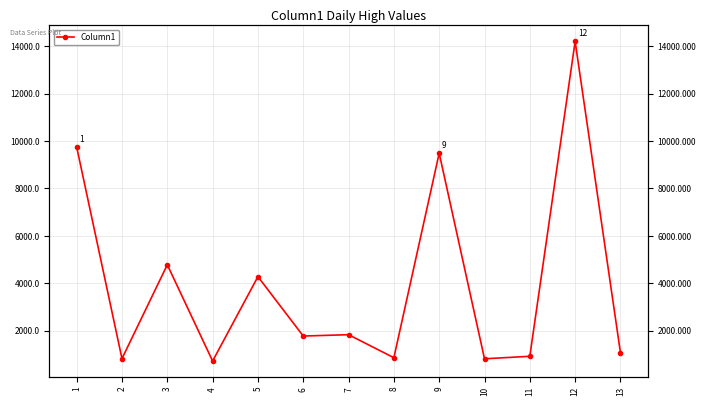

Reading right to left, extract all data points from this chart.

13=1079.0	12=14197.7	11=925.2	10=819.7	9=9485.5	8=865.3	7=1835.7	6=1778.9	5=4282.8	4=724.8	3=4783.5	2=826.9	1=9747.5